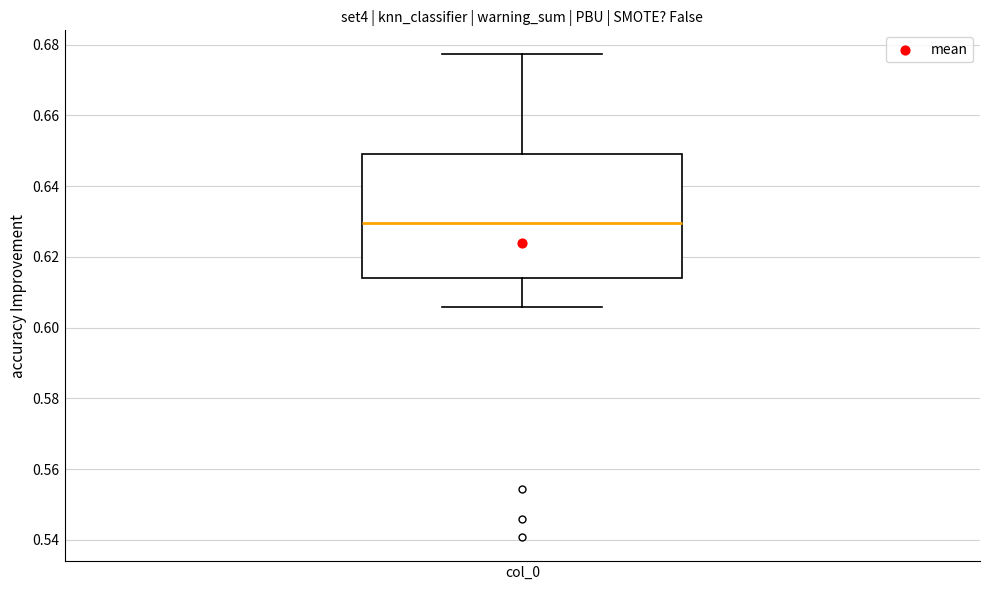

Read this box plot against the y-axis: the position of the median line, the range covered by the box, and the ends of both whiskers. The values are not printed on the chart, so give them approximately, as read against the axis.

median 0.630, box 0.614 to 0.650, whiskers 0.606 to 0.678